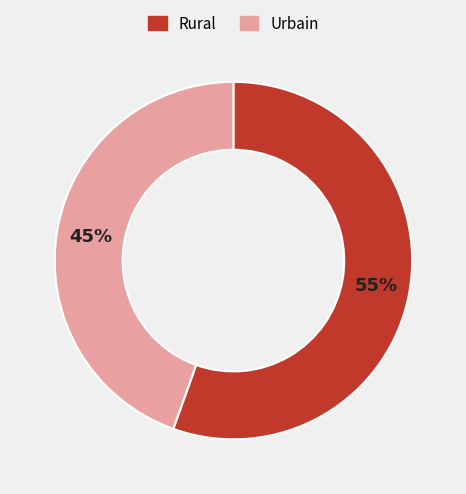

Is there a majority slice in this chart?

Yes